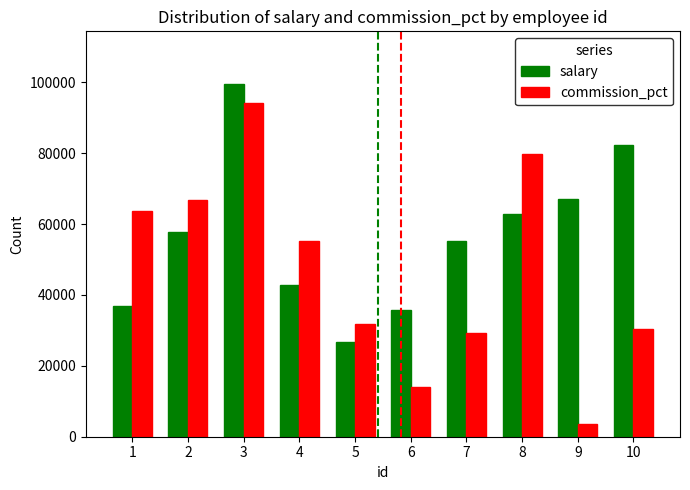

At which label does commission_pct reach its minimum?

9